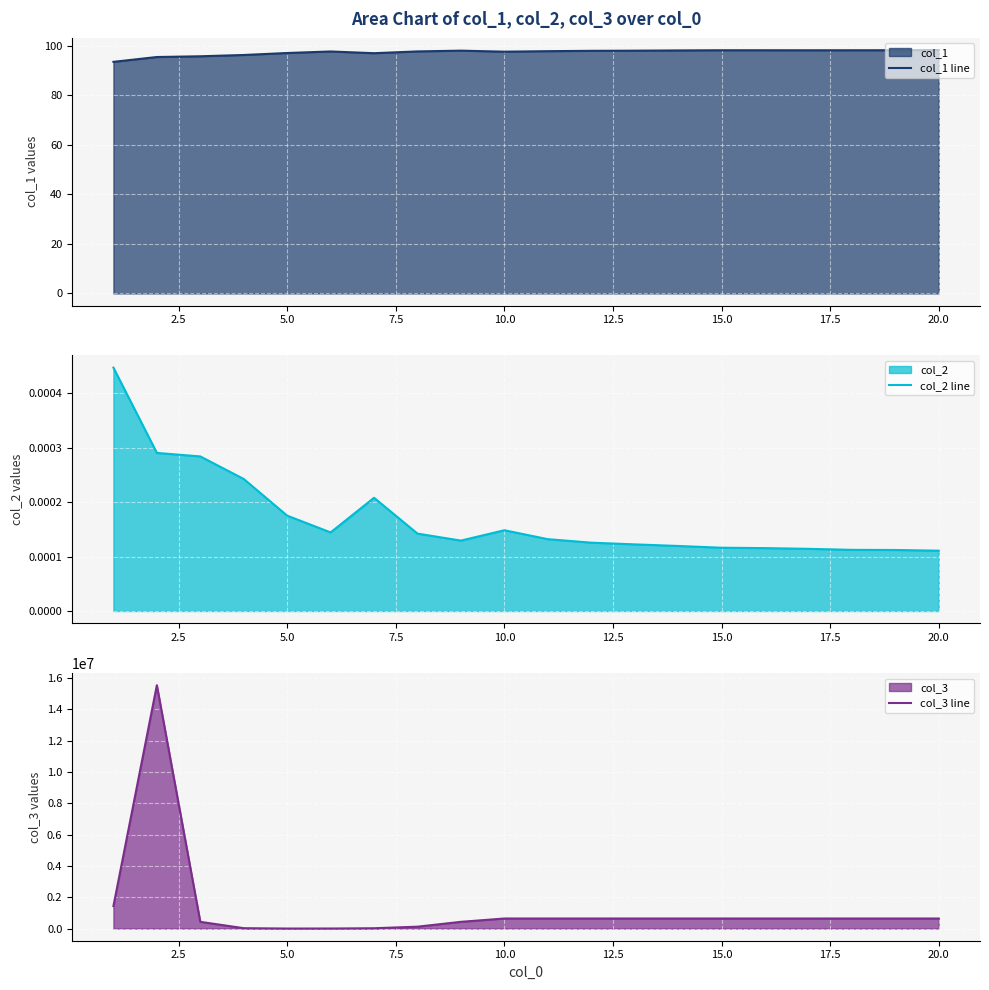

What is the maximum value for col_1 line?

98.3